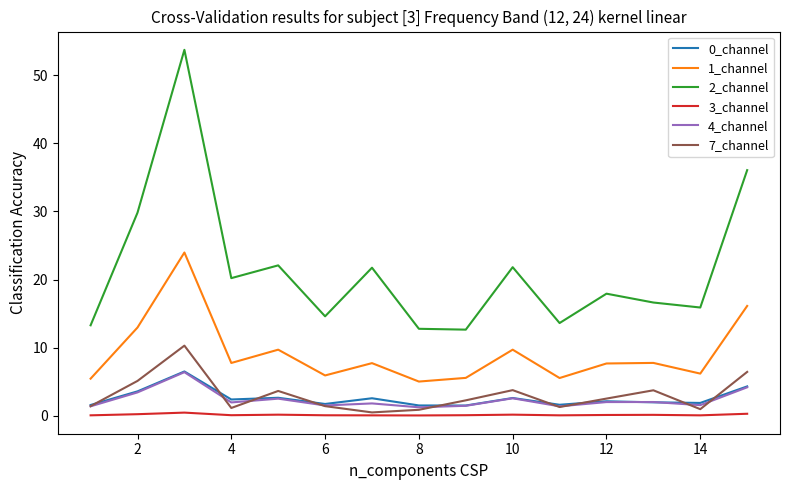

What is the greatest value displayed?

53.7